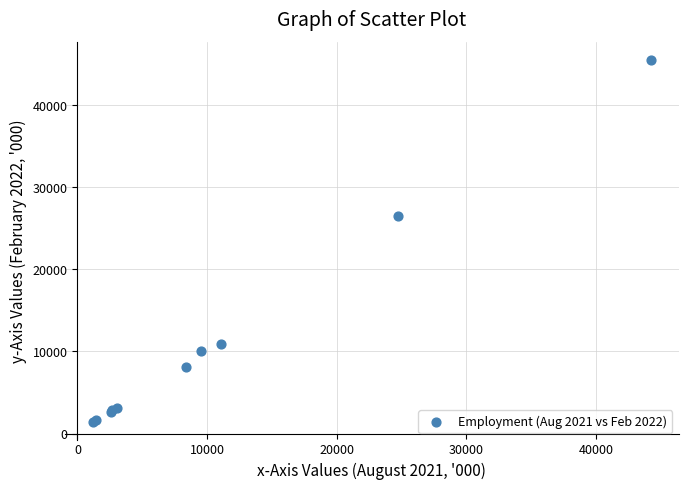

What Y value in the scatter plot is closest to 23461?

26479.6